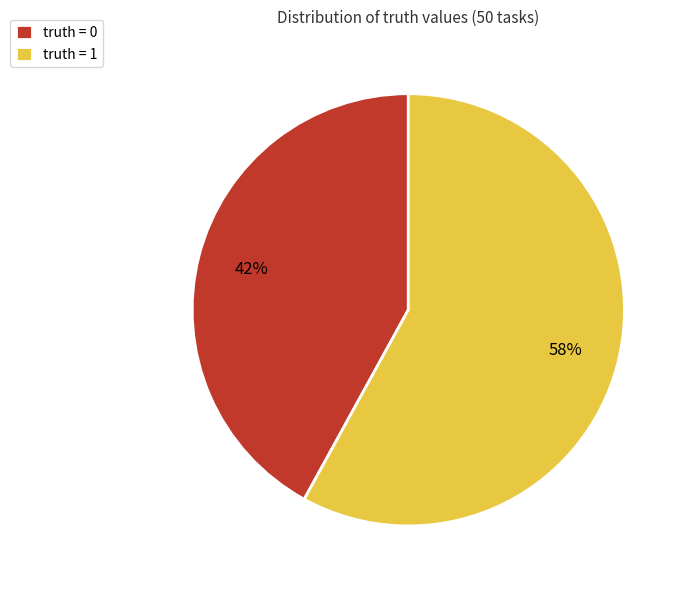

To the nearest percent, what percentage of the pie is truth = 0?

42%